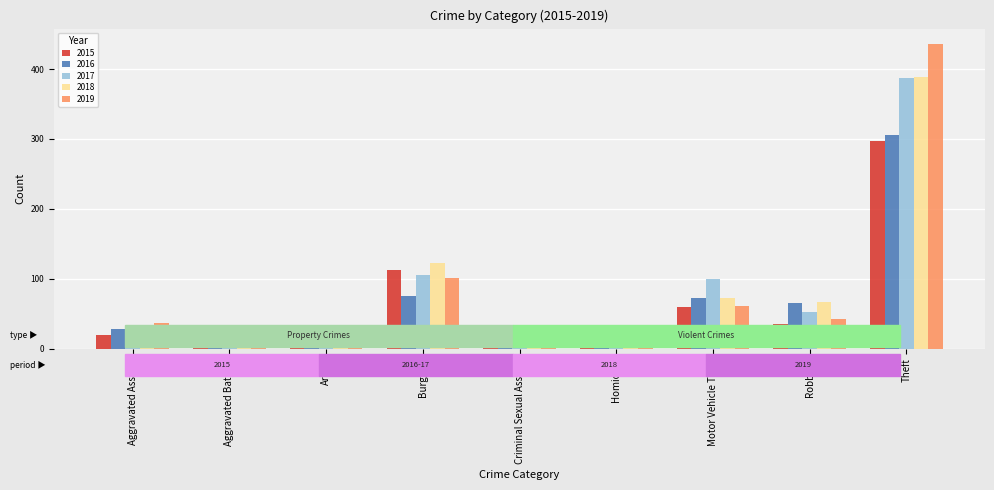

The value of 2016 at Motor Vehicle Theft is 35. True or false?

False